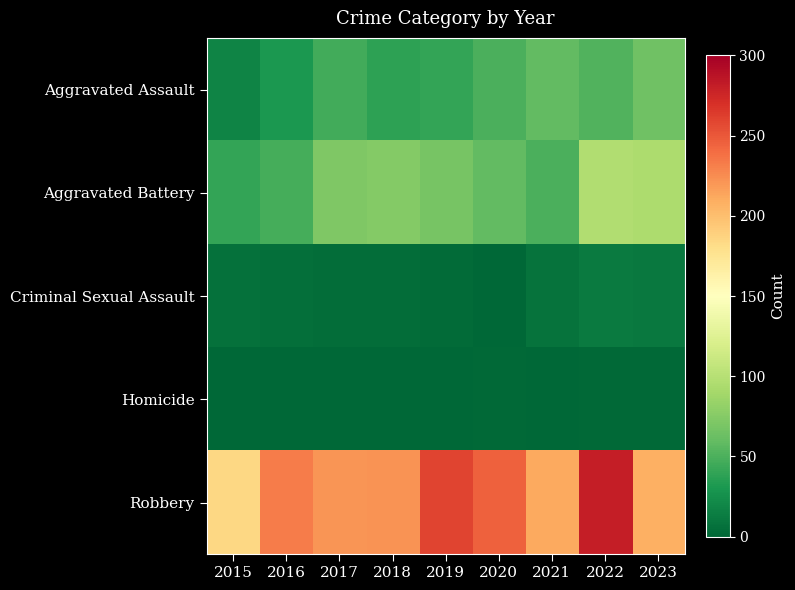

Reading left to right, extract all data points from this chart.

Aggravated Assault: 2015=18	2016=31	2017=46	2018=38	2019=41	2020=50	2021=59	2022=52	2023=65
Aggravated Battery: 2015=40	2016=48	2017=72	2018=74	2019=69	2020=59	2021=50	2022=97	2023=94
Criminal Sexual Assault: 2015=7	2016=5	2017=4	2018=4	2019=3	2020=0	2021=8	2022=12	2023=11
Homicide: 2015=0	2016=1	2017=0	2018=0	2019=0	2020=2	2021=1	2022=2	2023=2
Robbery: 2015=185	2016=233	2017=221	2018=222	2019=259	2020=246	2021=212	2022=281	2023=208